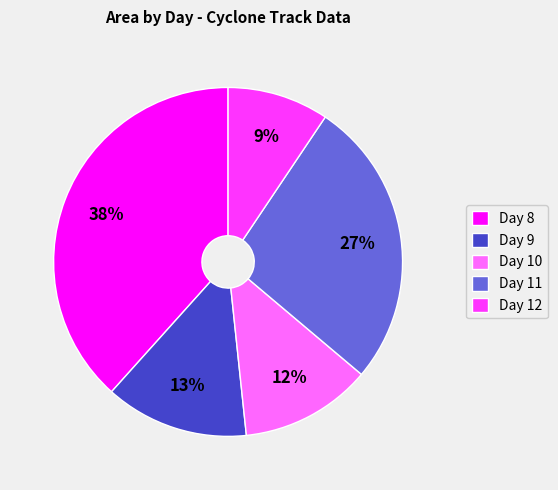

To the nearest percent, what portion does Day 11 represent?

27%